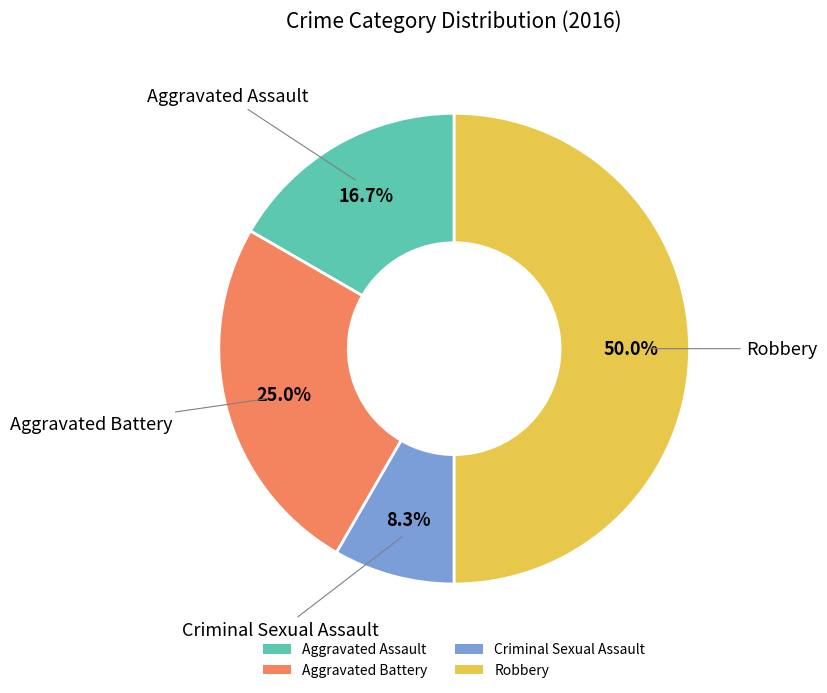

Is the sum of Robbery and Criminal Sexual Assault greater than half?

Yes